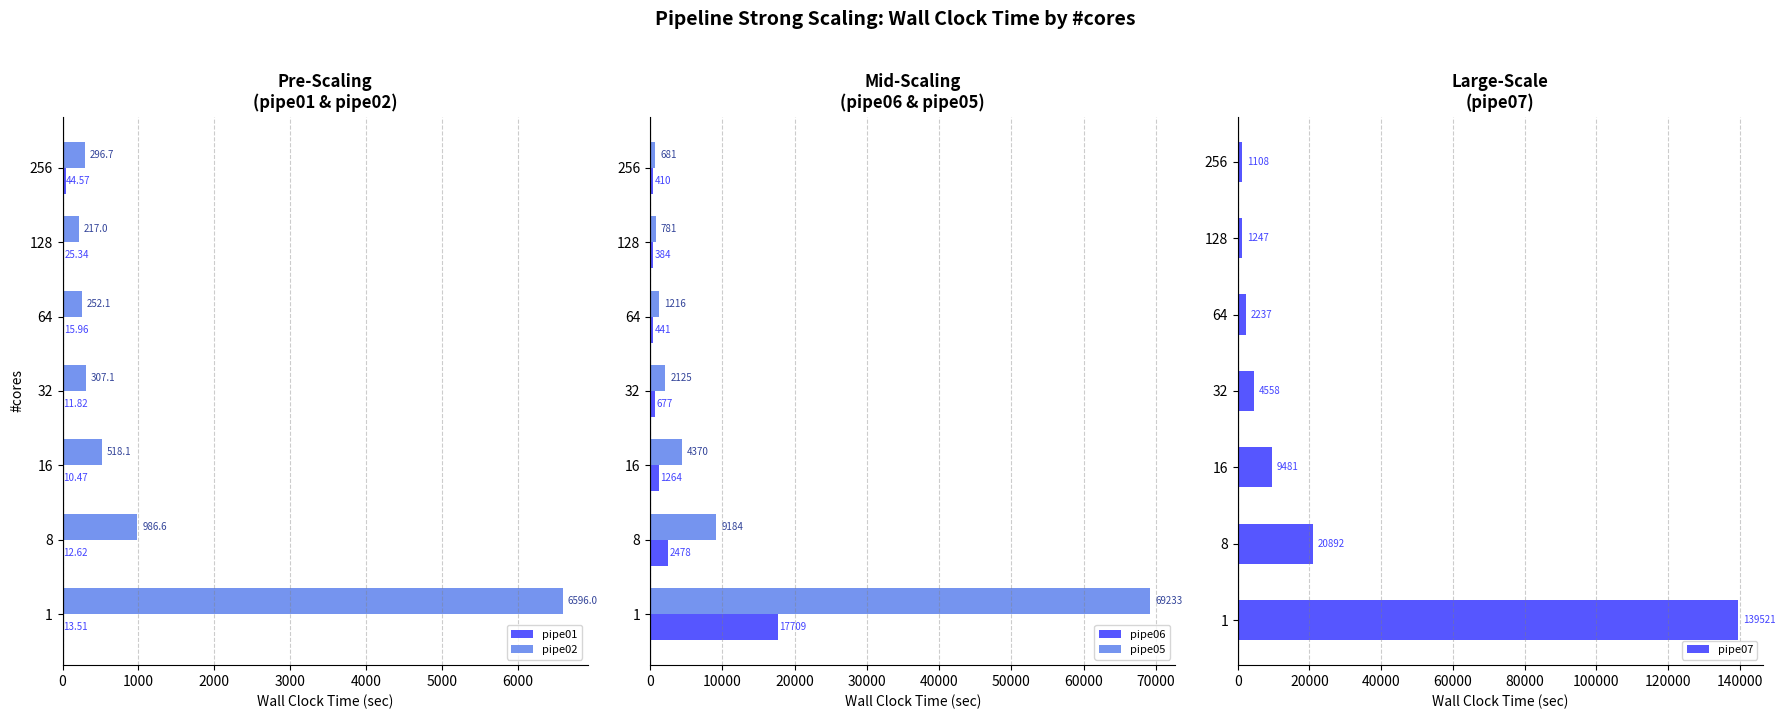

What is the minimum value for pipe07?

1108.0